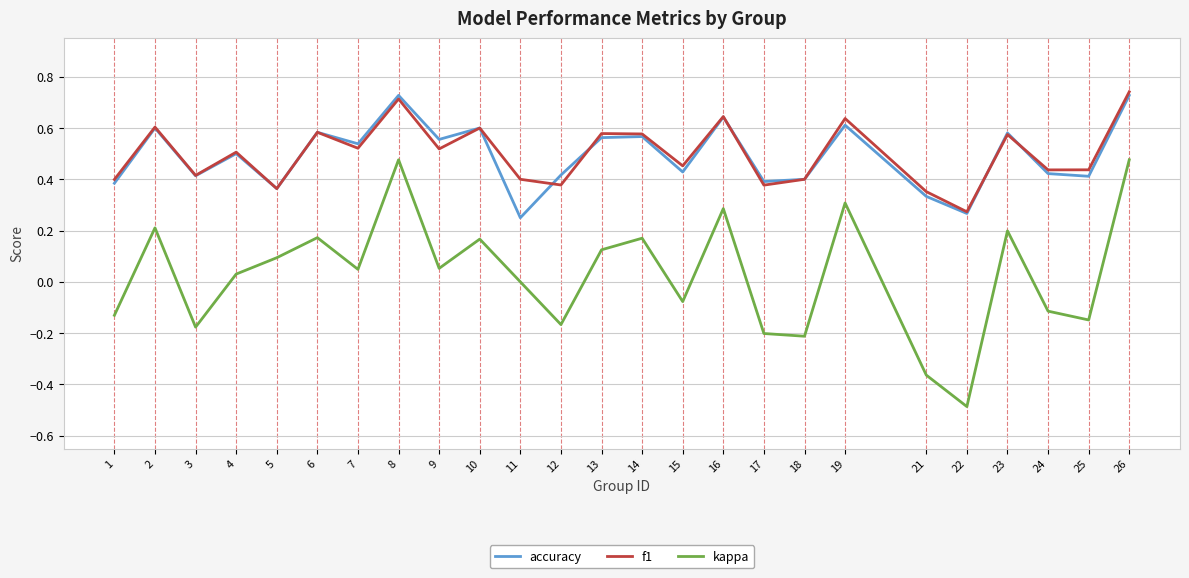

How many categories are shown in the chart?

25